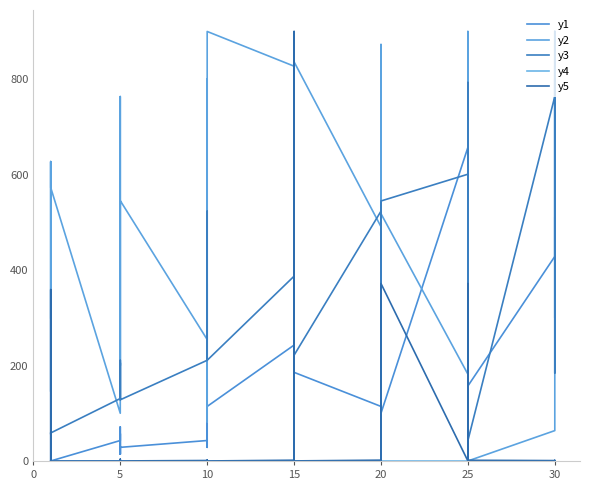

True or false: y4 and y3 intersect in this chart.

False